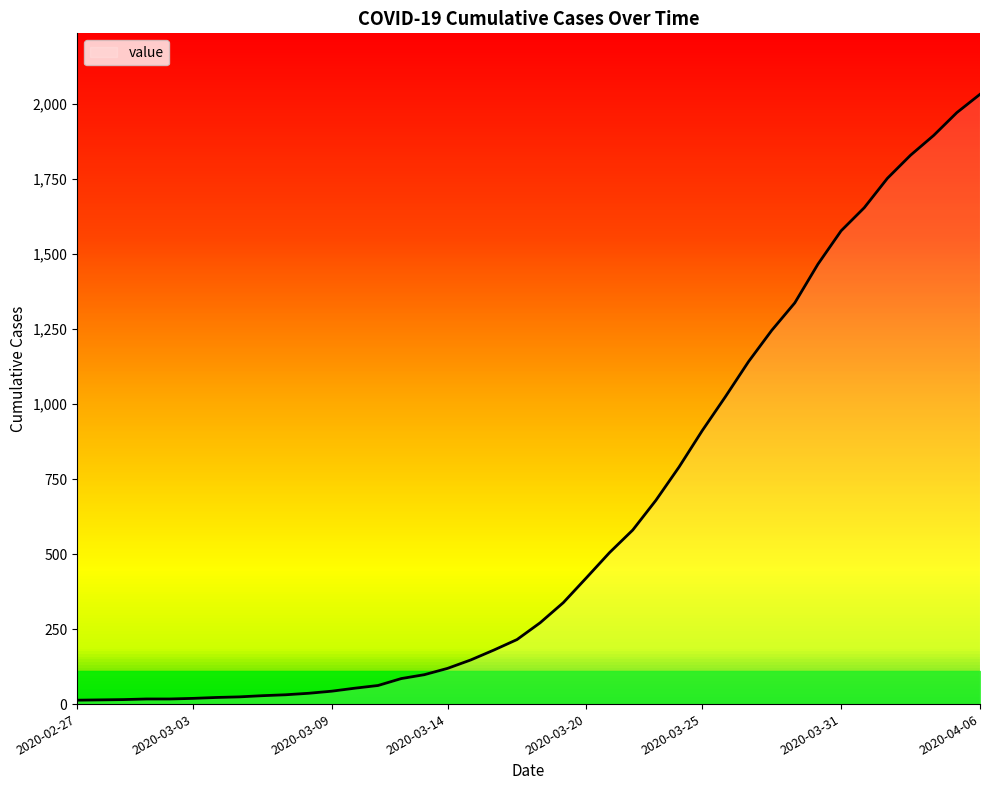

What is the minimum value shown in the chart?

13